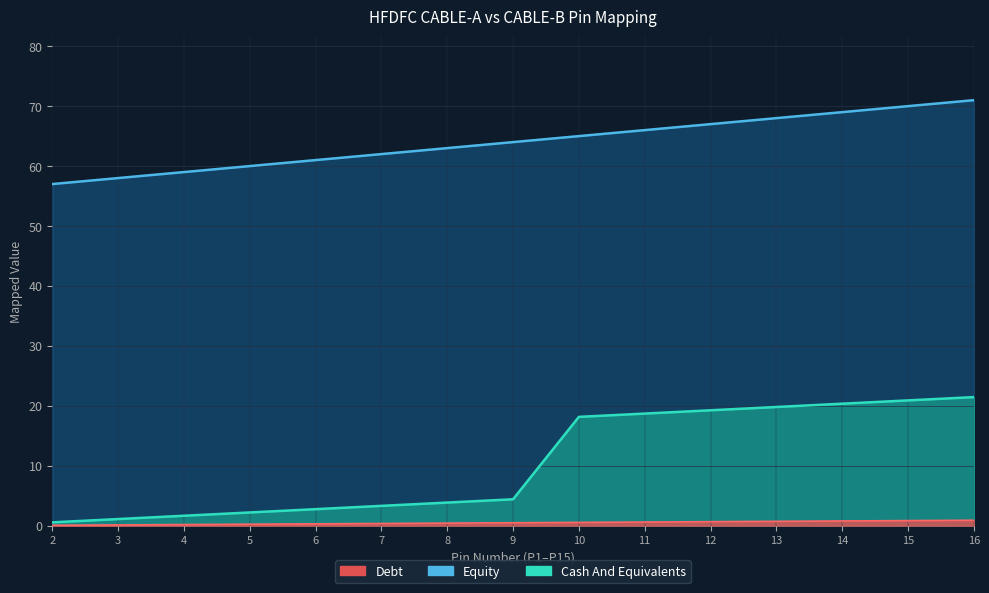

True or false: Debt and Equity intersect in this chart.

False